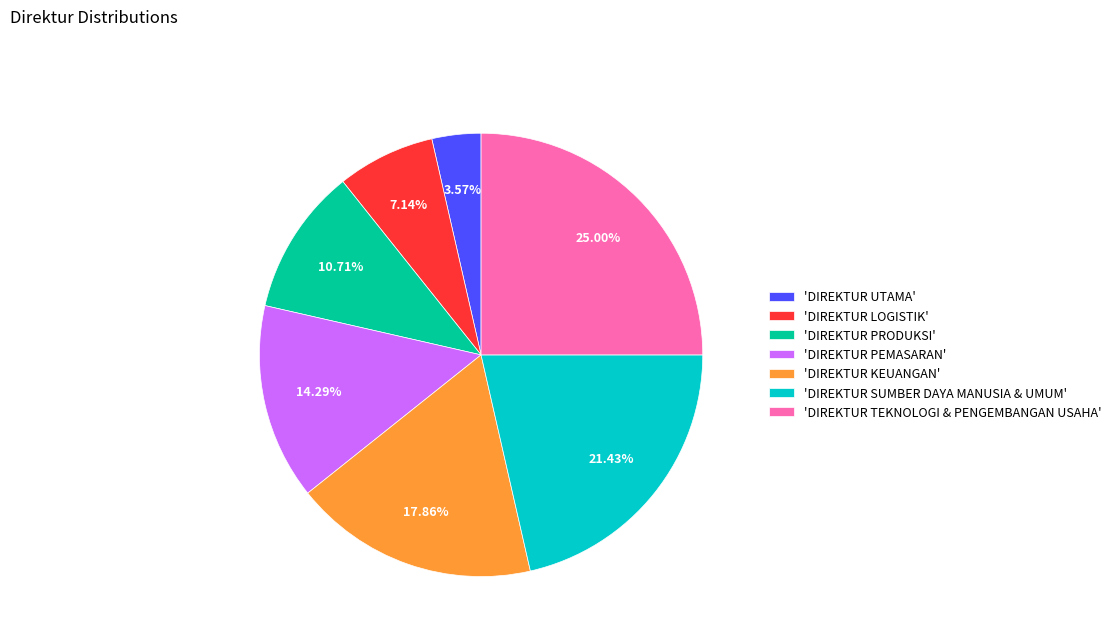

Rank the categories by value from highest to lowest.

'DIREKTUR TEKNOLOGI & PENGEMBANGAN USAHA', 'DIREKTUR SUMBER DAYA MANUSIA & UMUM', 'DIREKTUR KEUANGAN', 'DIREKTUR PEMASARAN', 'DIREKTUR PRODUKSI', 'DIREKTUR LOGISTIK', 'DIREKTUR UTAMA'